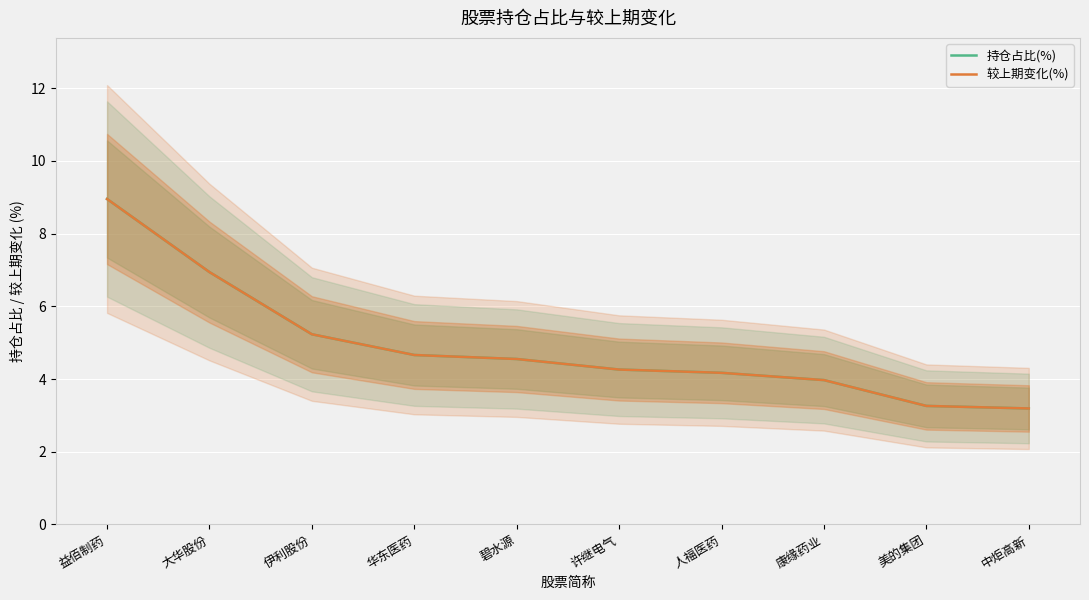

Which category has the highest value across all series?

益佰制药